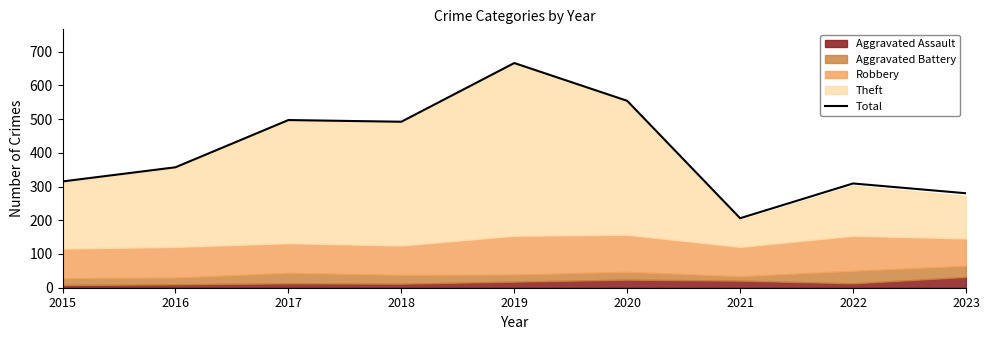

The value at 2023 is 280. True or false?

True